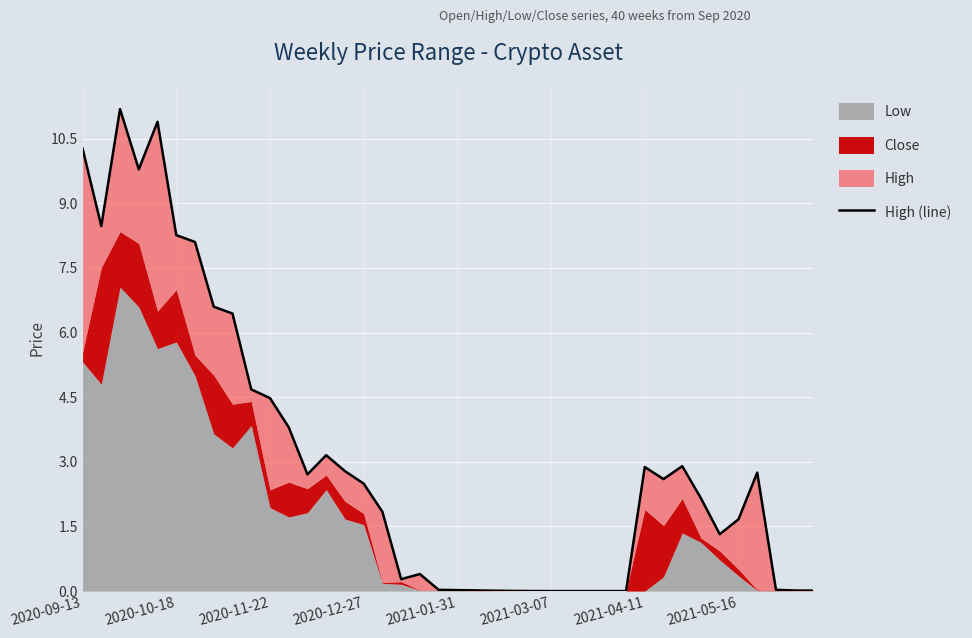

What is the greatest value displayed?

11.2